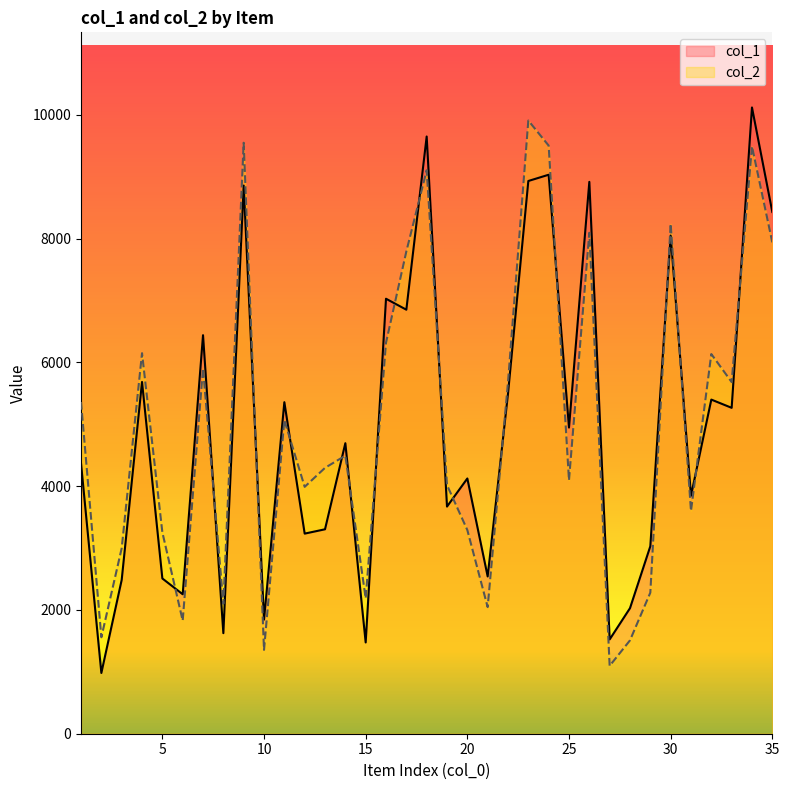

How many distinct data groups are displayed?

2